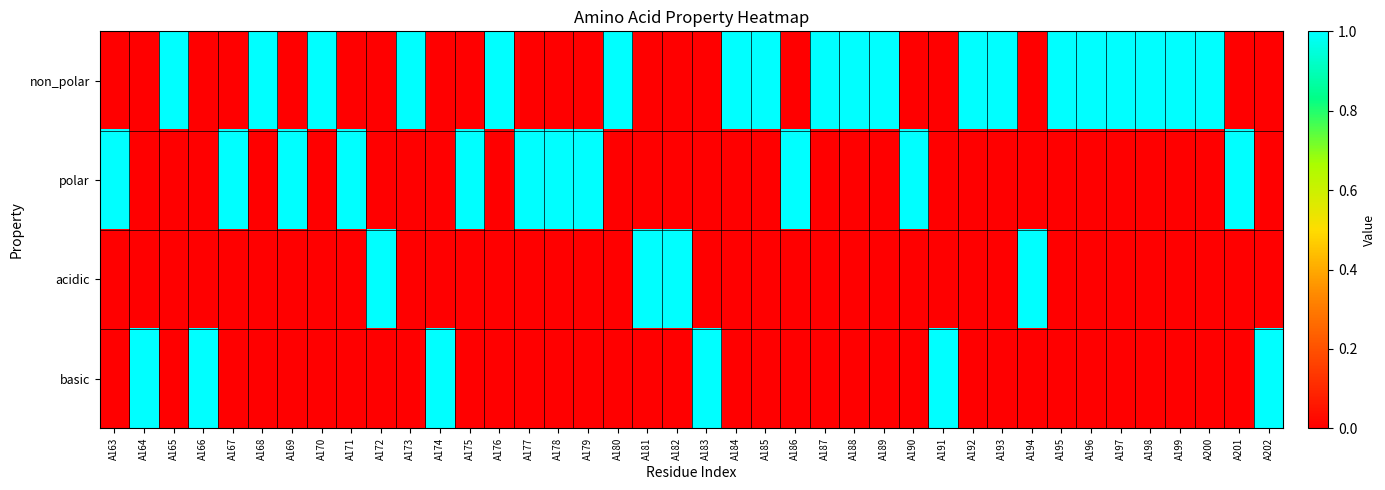

Between A163 and A176, which is larger?

A176